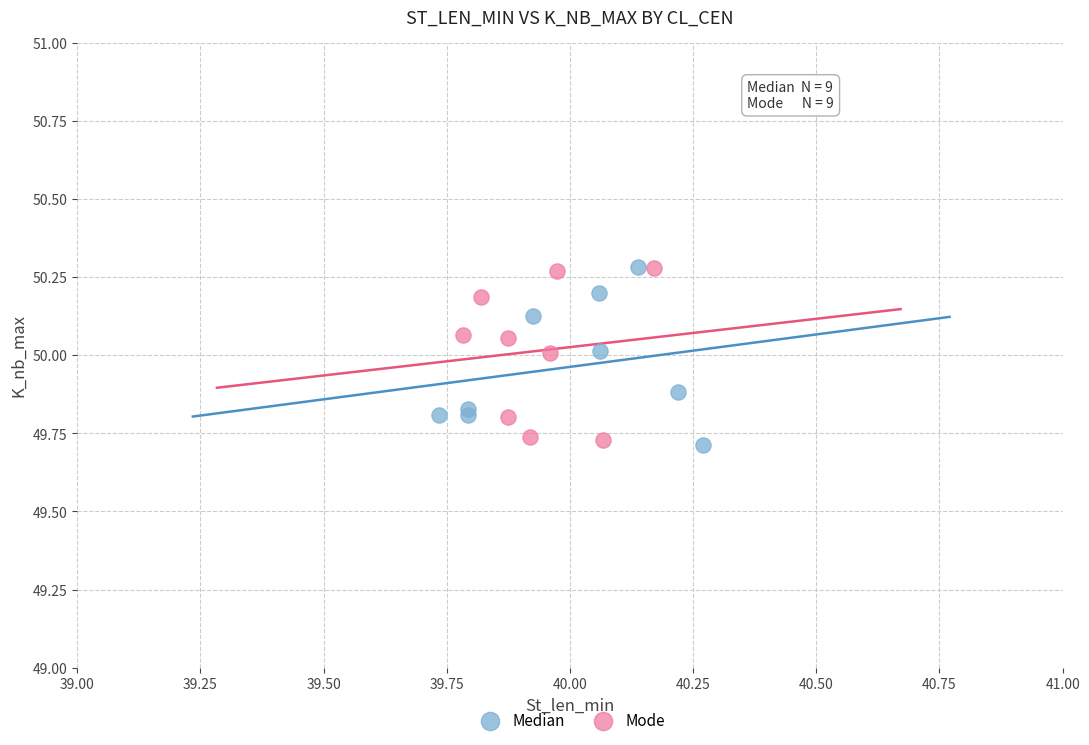

What are all the series names shown in the legend?

Median, Mode